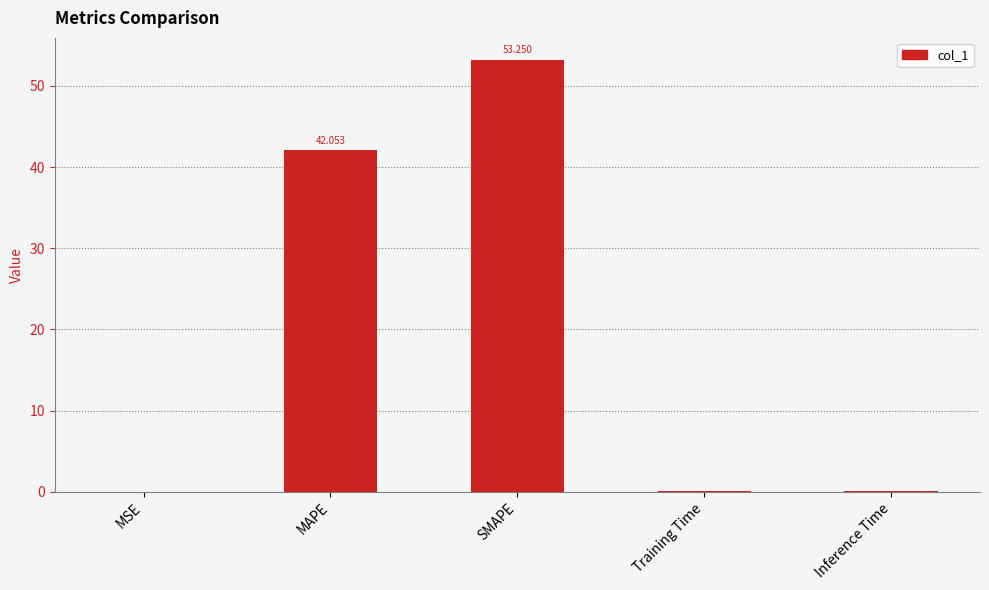

What is the sum of all values?

95.5